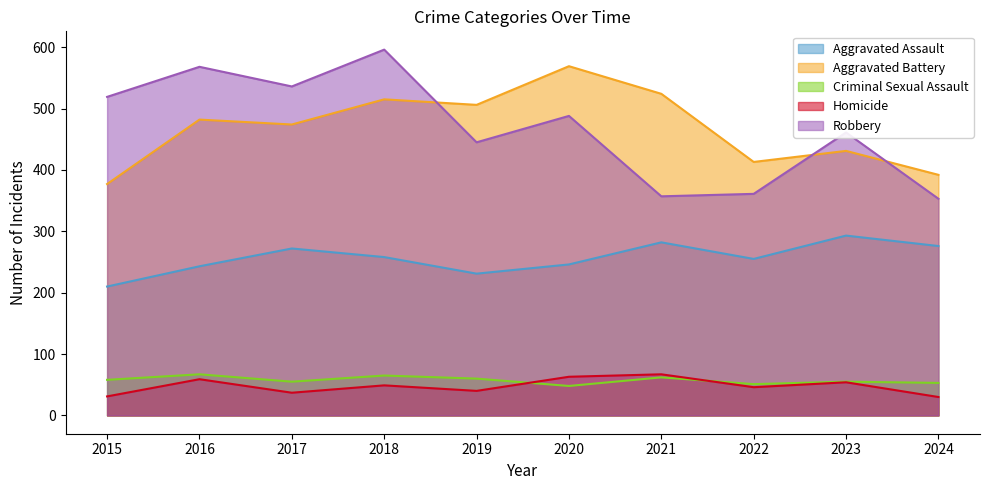

Count the number of data series in this chart.

5